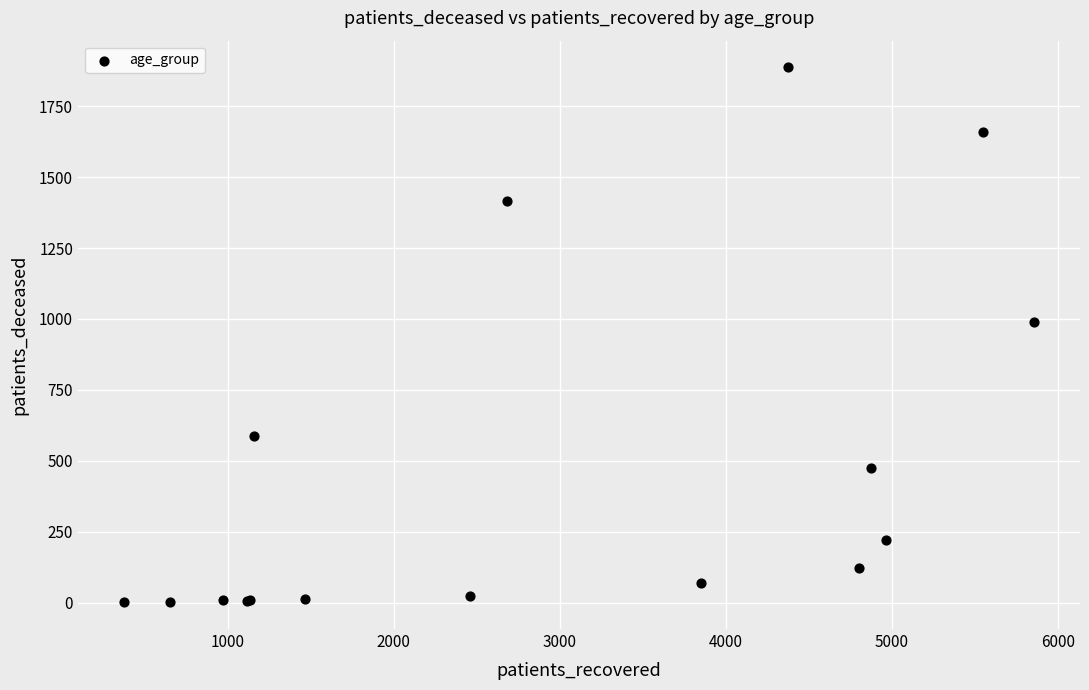

What Y value in the scatter plot is closest to 944?

991